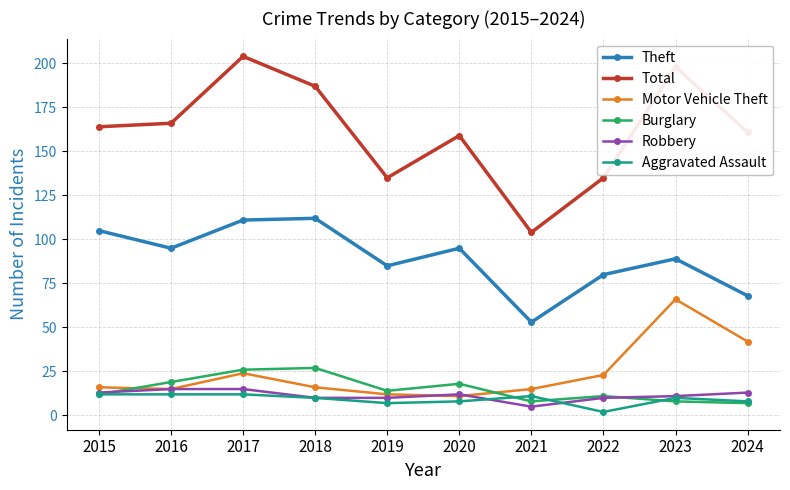

Reading right to left, extract all data points from this chart.

Theft: 68	89	80	53	95	85	112	111	95	105
Total: 161	198	135	104	159	135	187	204	166	164
Motor Vehicle Theft: 42	66	23	15	11	12	16	24	15	16
Burglary: 7	8	11	8	18	14	27	26	19	12
Robbery: 13	11	10	5	12	10	10	15	15	13
Aggravated Assault: 8	10	2	11	8	7	10	12	12	12